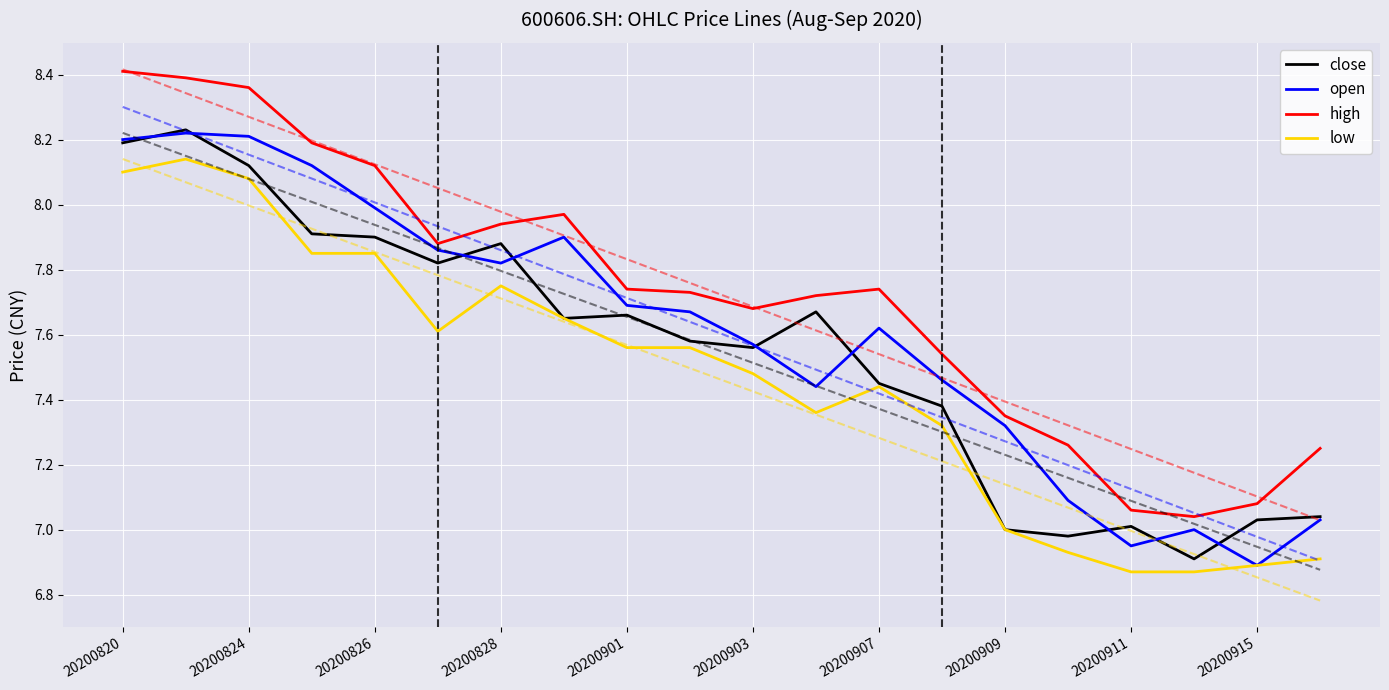

Is the value of close at 20200824 greater than the value of open at 20200911?

Yes